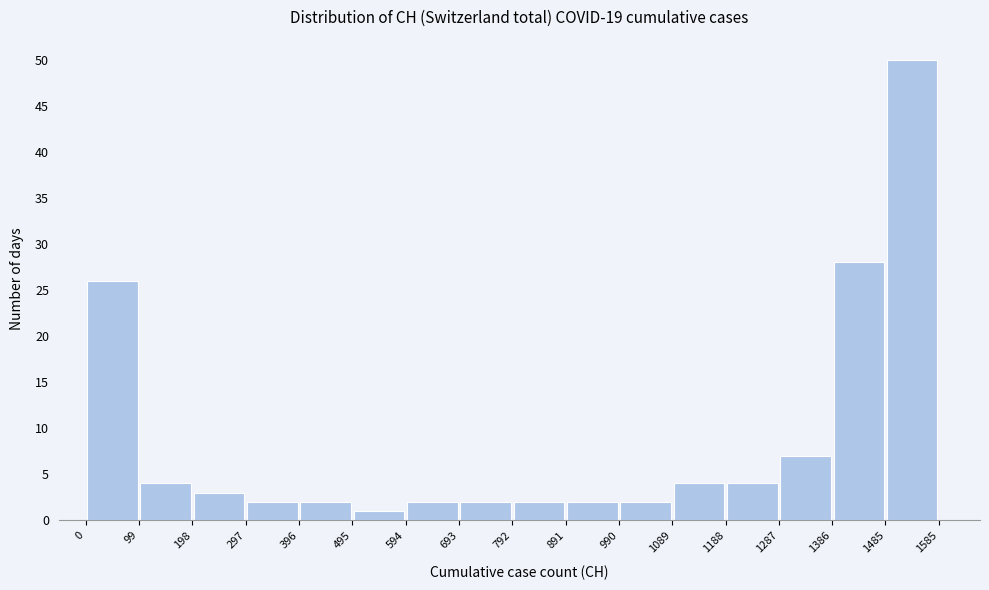

Reading left to right, list every bar in this chart as the range it spans on the x-axis followed by its height. The values are not printed on the chart, so give them approximately, as read against the axis.

0 to 99: 26
99 to 198: 4
198 to 297: 3
297 to 396: 2
396 to 495: 2
495 to 594: 1
594 to 693: 2
693 to 792: 2
792 to 891: 2
891 to 990: 2
990 to 1089: 2
1089 to 1188: 4
1188 to 1287: 4
1287 to 1386: 7
1386 to 1485: 28
1485 to 1585: 50